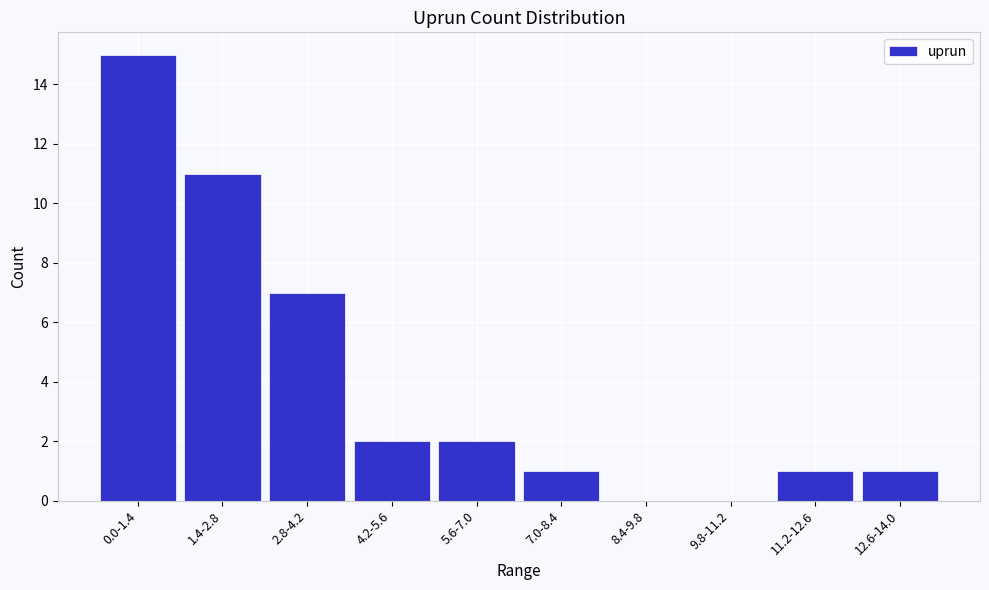

Reading left to right, list all the values displayed in this chart.

0.0-1.4=15	1.4-2.8=11	2.8-4.2=7	4.2-5.6=2	5.6-7.0=2	7.0-8.4=1	8.4-9.8=0	9.8-11.2=0	11.2-12.6=1	12.6-14.0=1